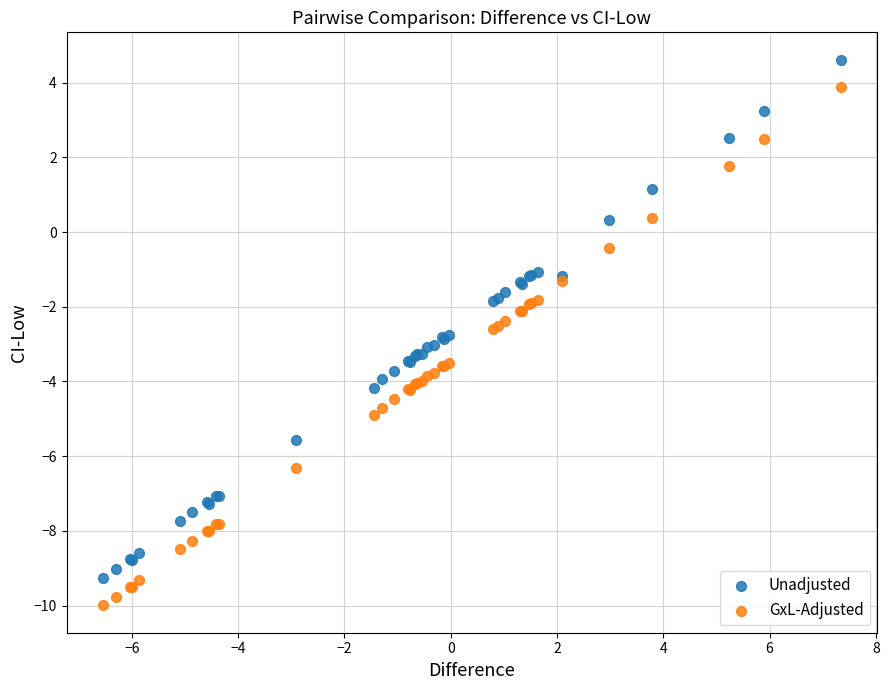

Which series reaches the maximum Y coordinate?

Unadjusted